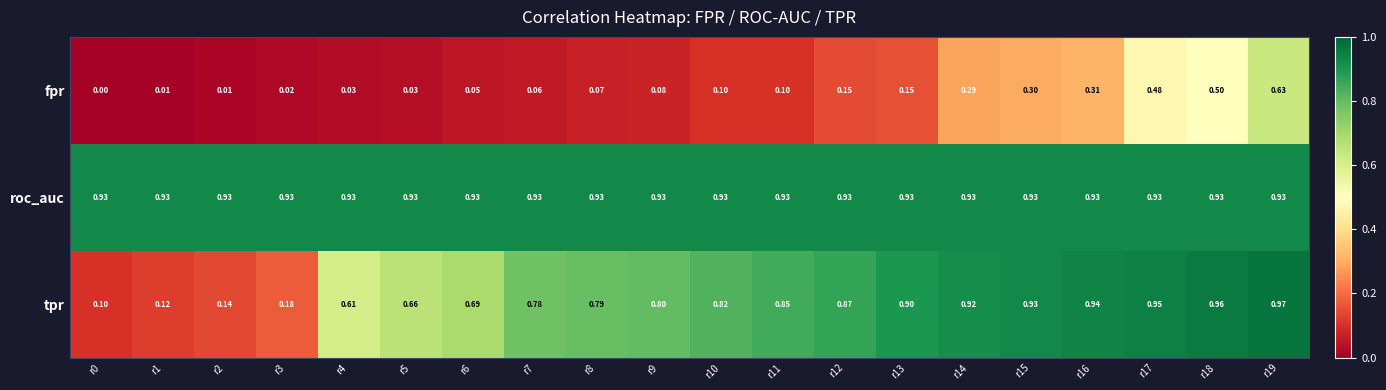

List the series in order of their peak value, lowest first.

fpr, roc_auc, tpr